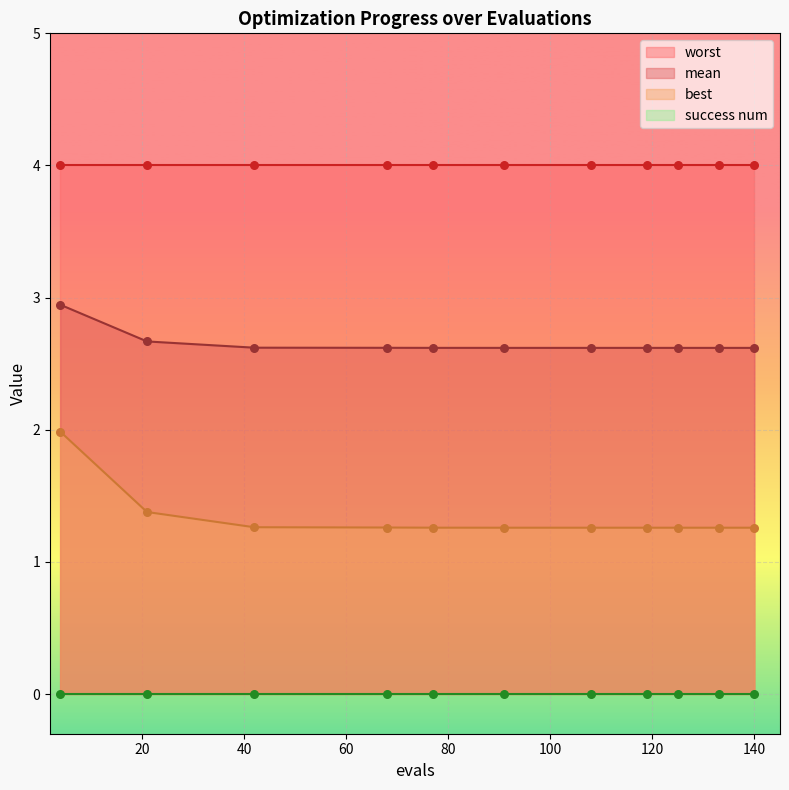

What is the minimum value for mean?

2.6